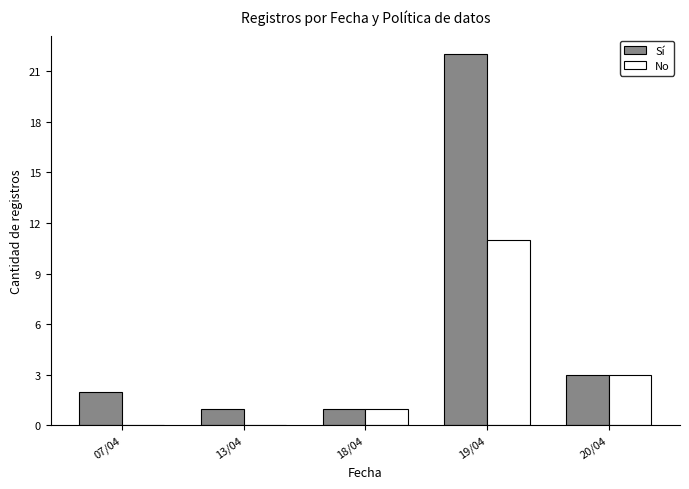

Is it true that No equals 1 at 20/04?

False